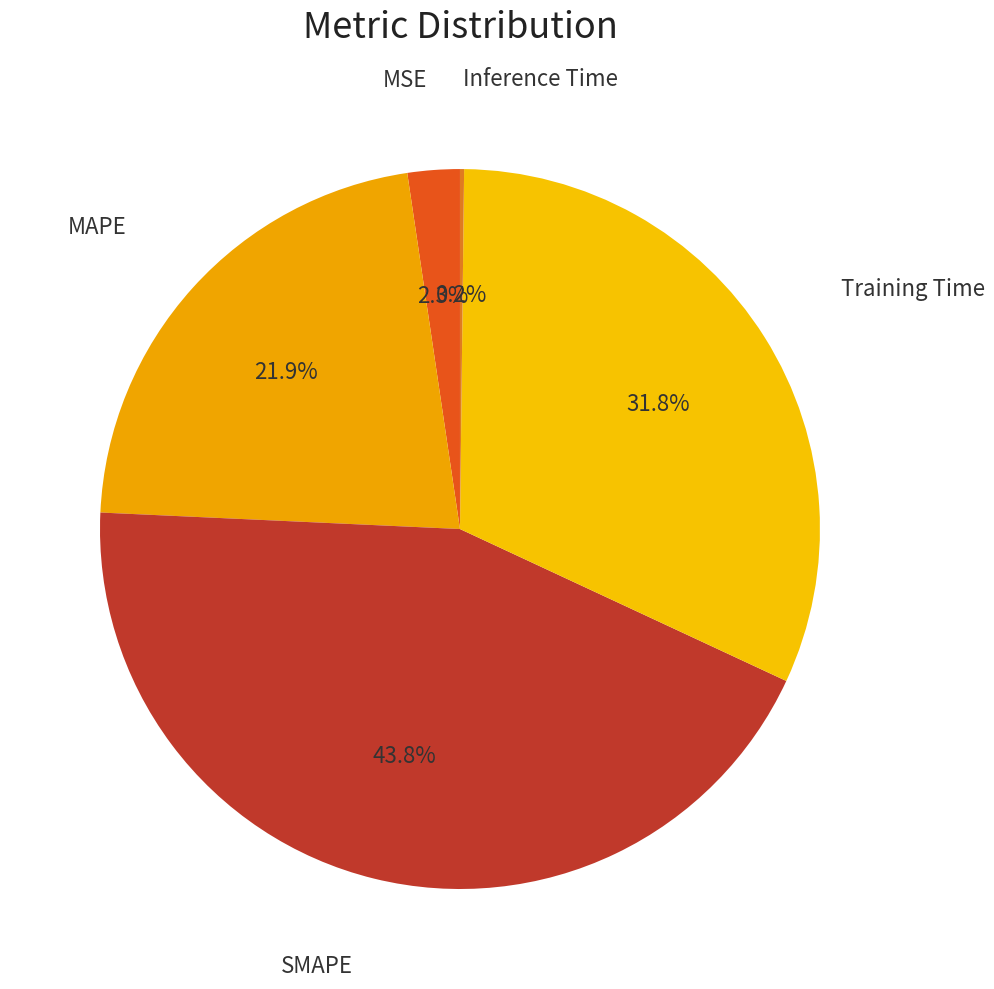

Which slice is the largest?

SMAPE